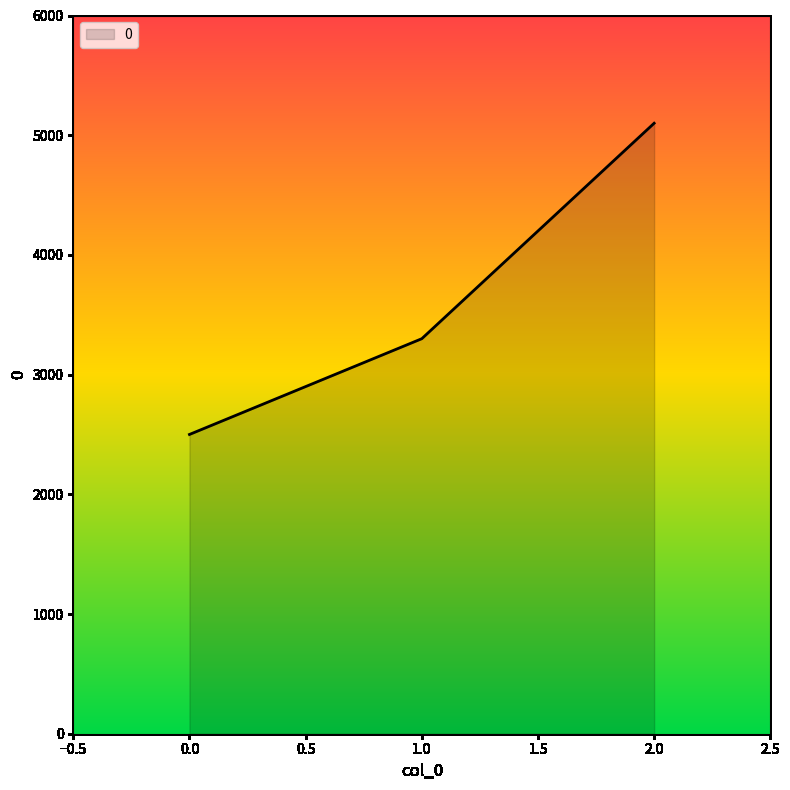

What is the change in value from 1.0 to 2.0?

+1800